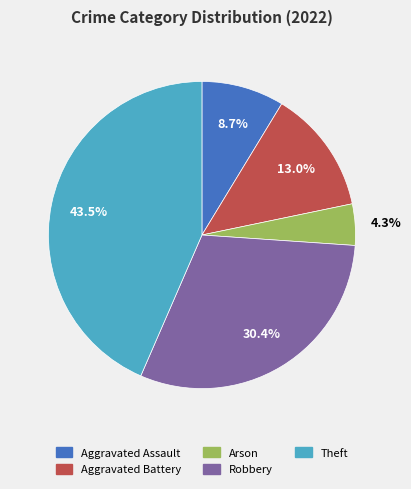

Does any single category account for the majority?

No